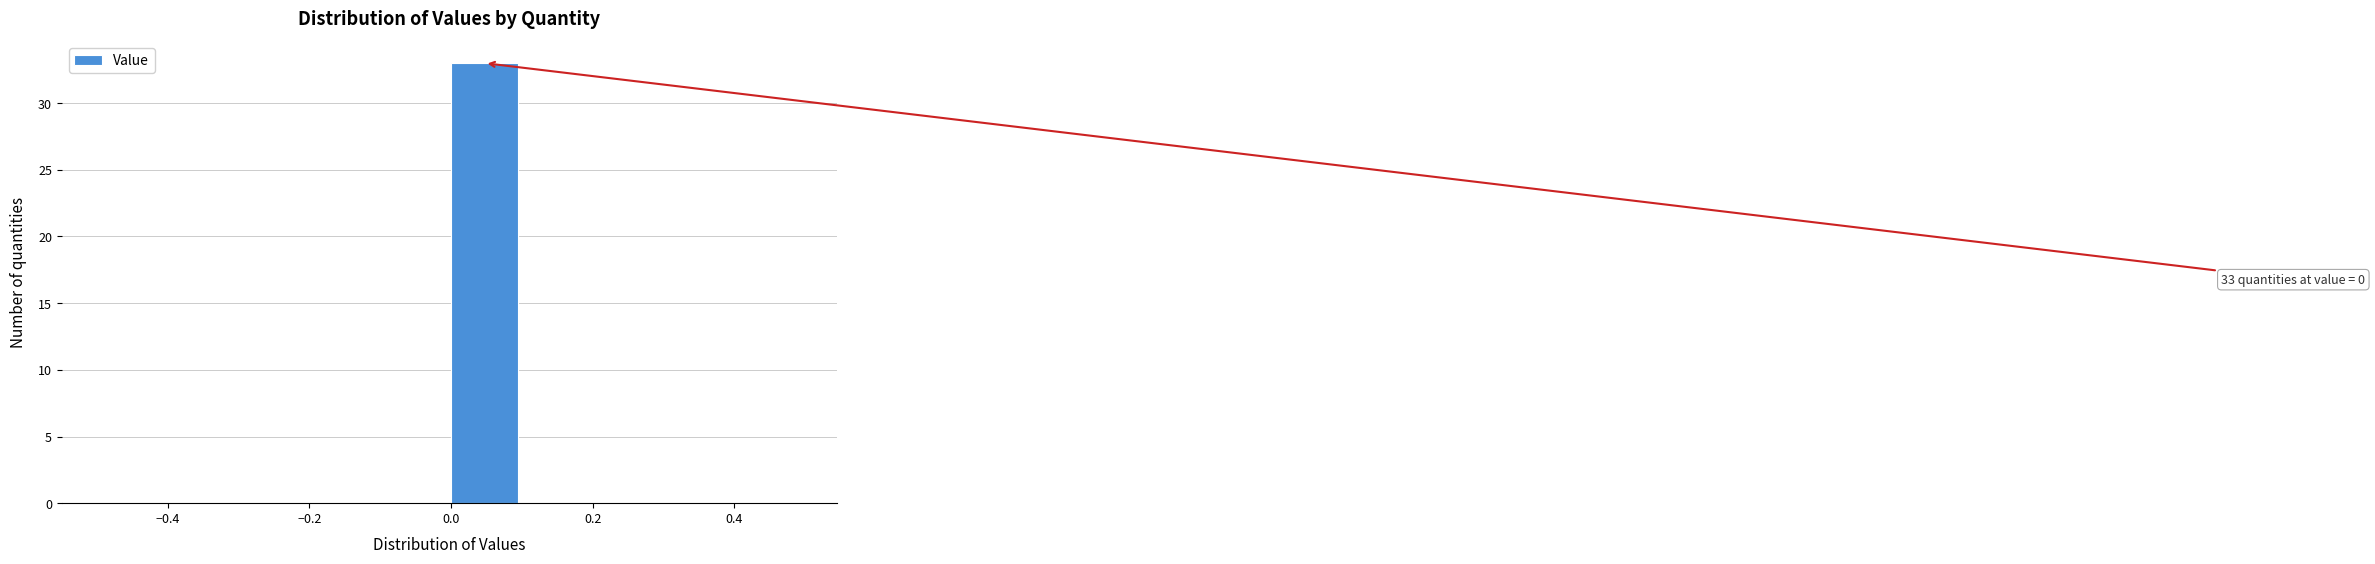

Over which range of the x-axis is the bar tallest?

0.0 to 0.1